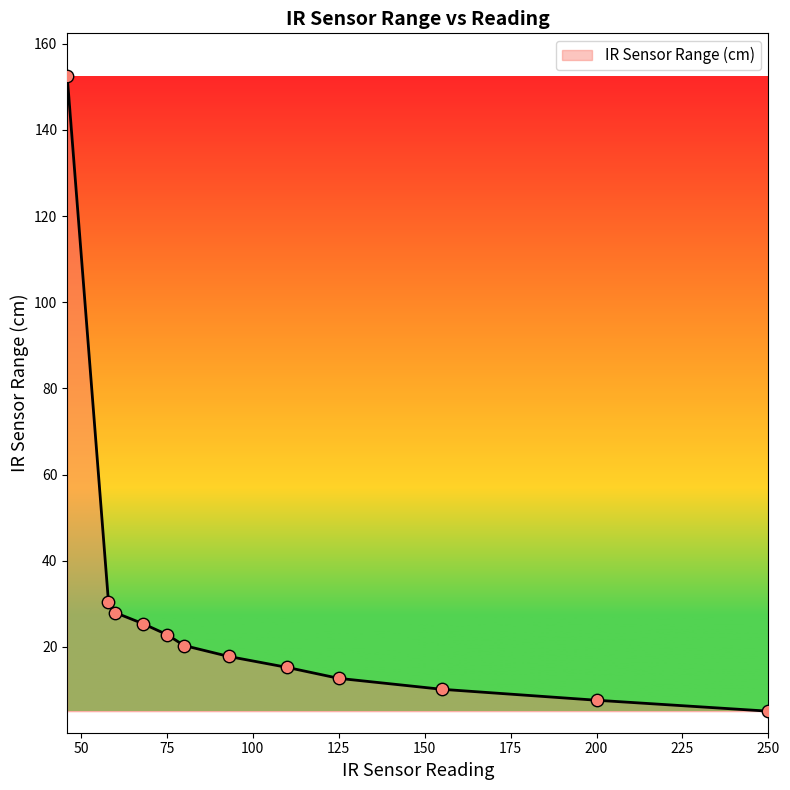

What is the difference between the maximum and minimum values?

147.3